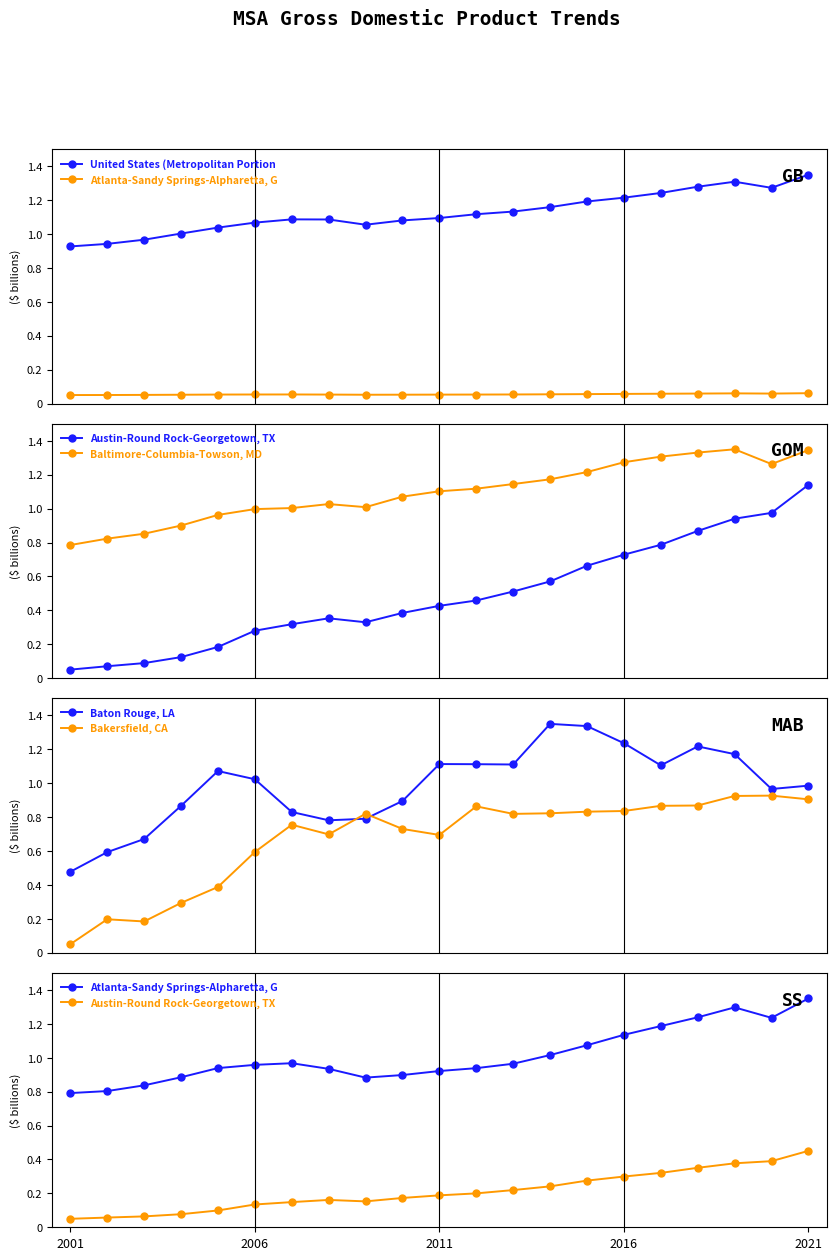

Which series has the largest total across all categories?

United States (Metropolitan Portion